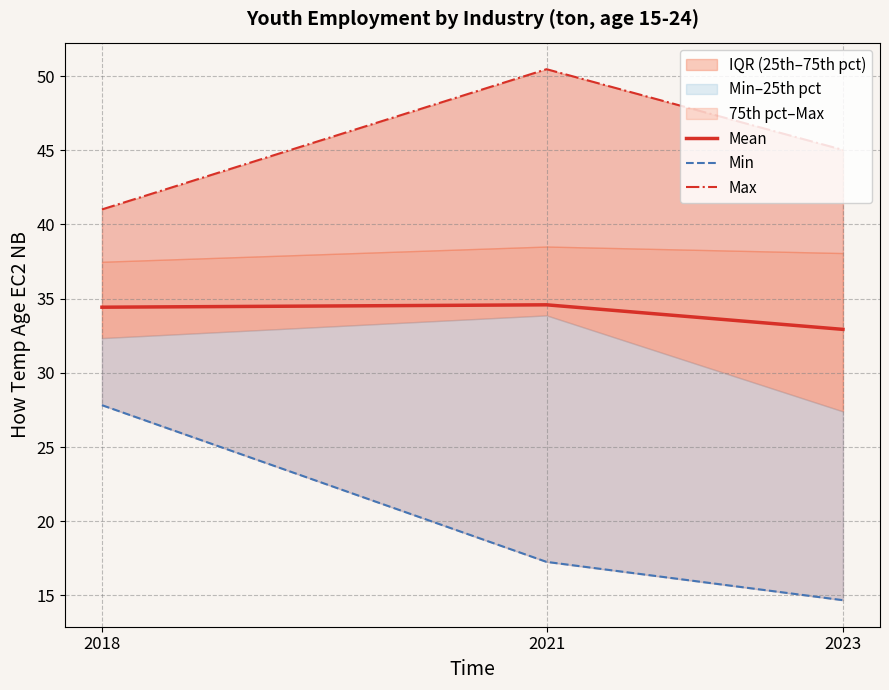

What is the total value across all series at 2018?

103.3